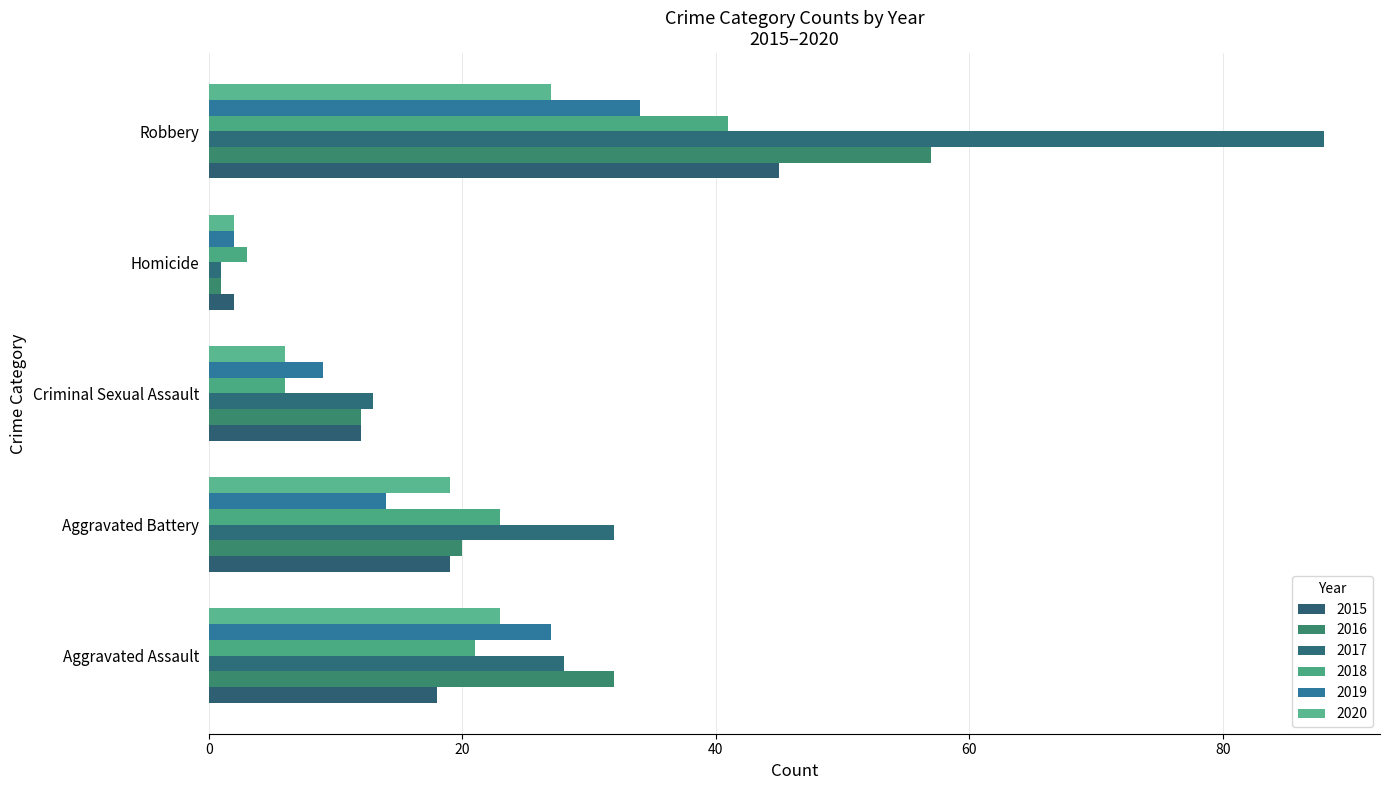

Is it true that 2020 equals 27 at Robbery?

True